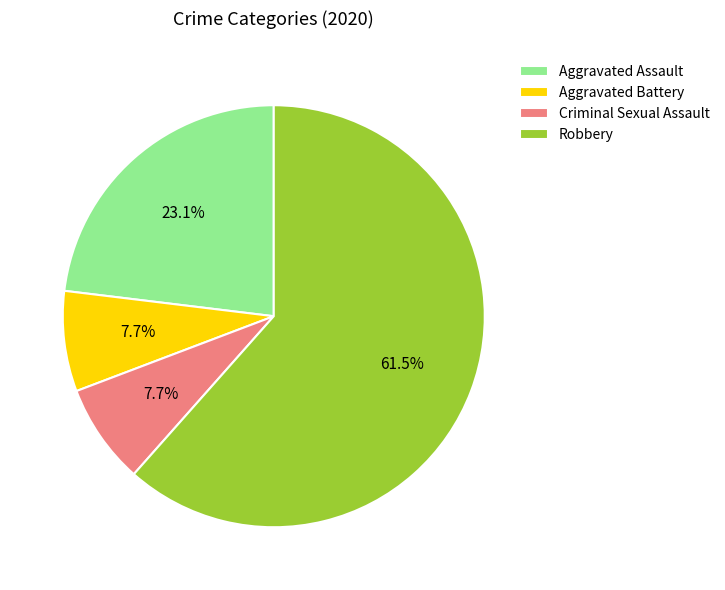

Count the number of slices in the pie.

4